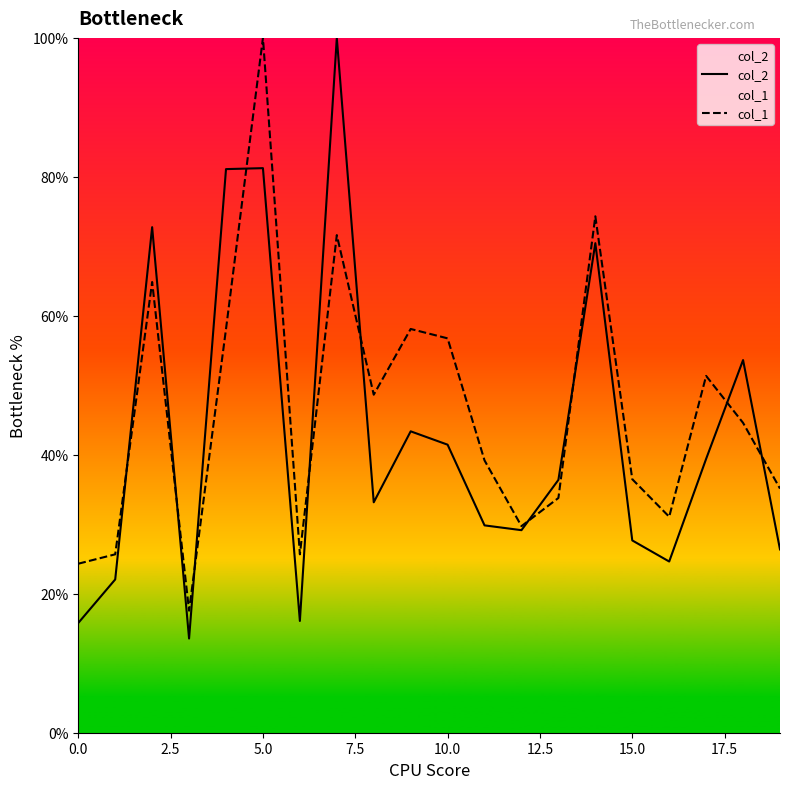

True or false: col_2 and col_1 cross at least once.

True